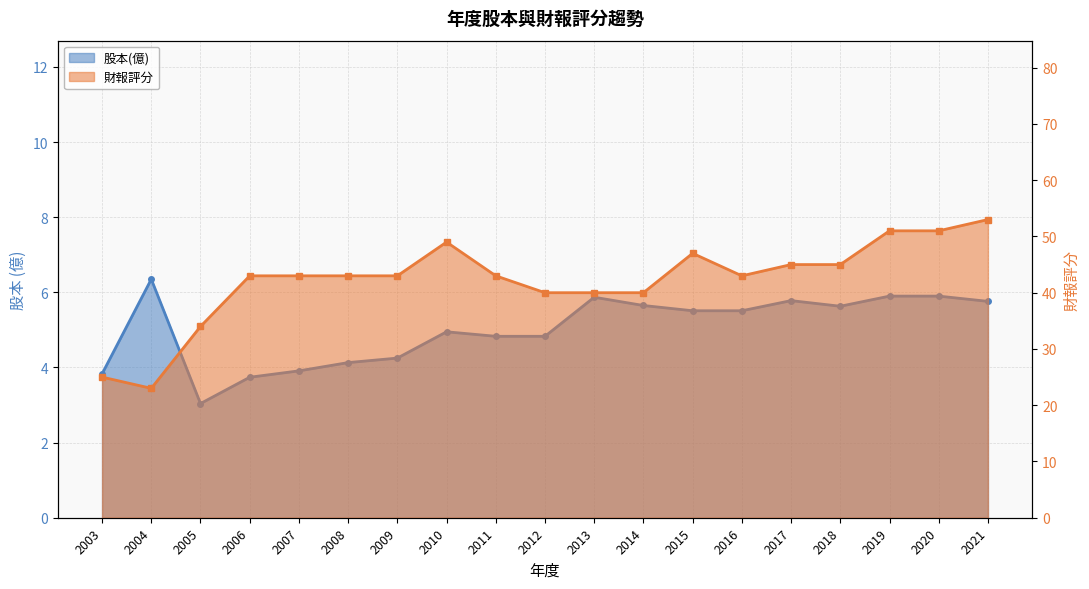

Does the chart have visible grid lines?

Yes